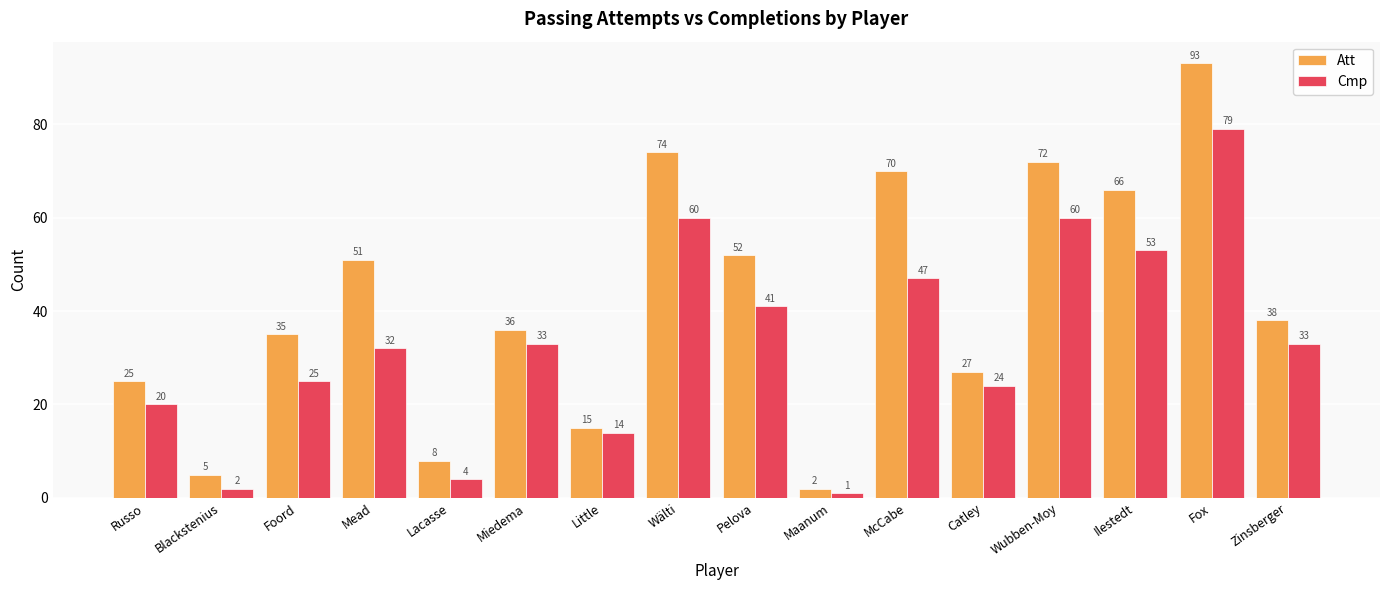

What is the difference between the Att values at Catley and Russo?

2